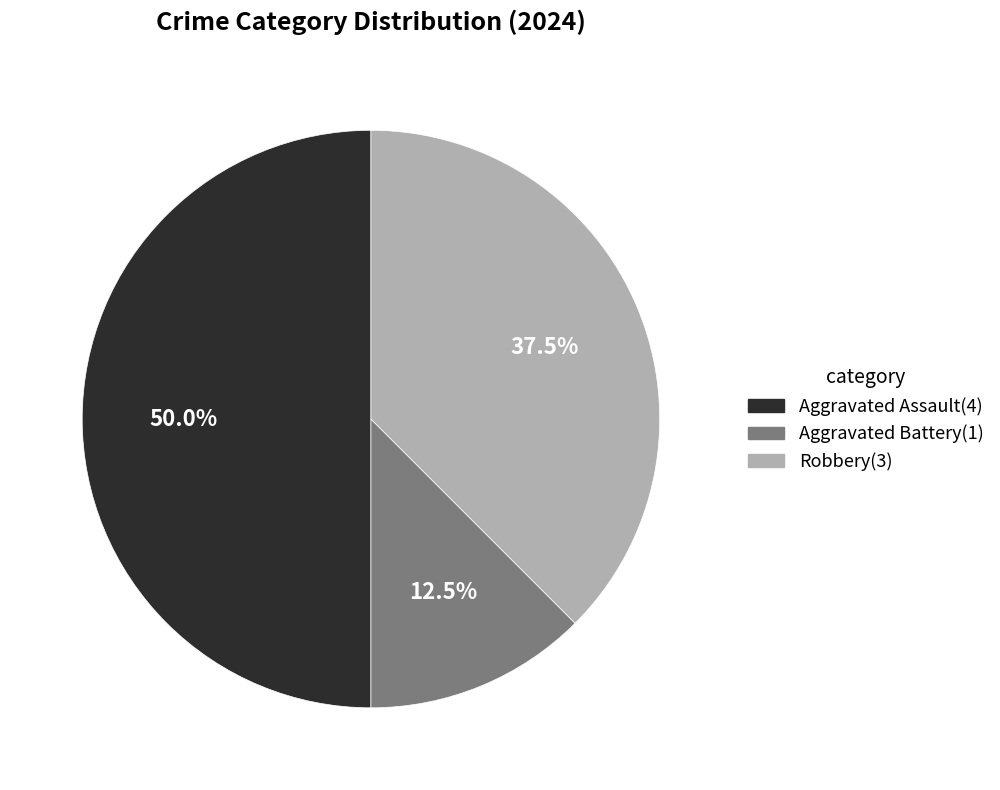

Is the sum of Aggravated Assault and Aggravated Battery greater than half?

Yes